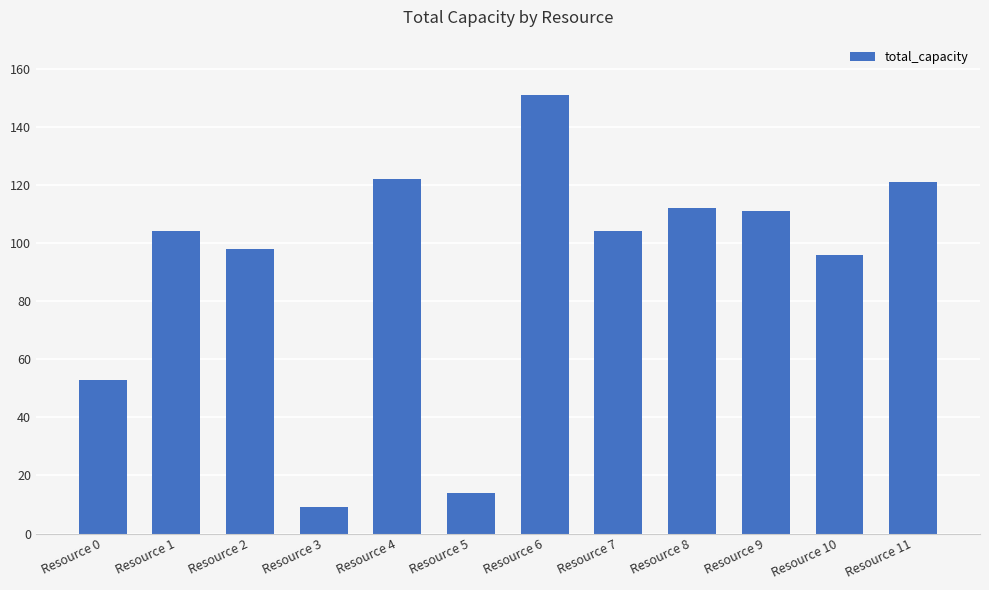

Where is the data nearest to the value 80?

Resource 10